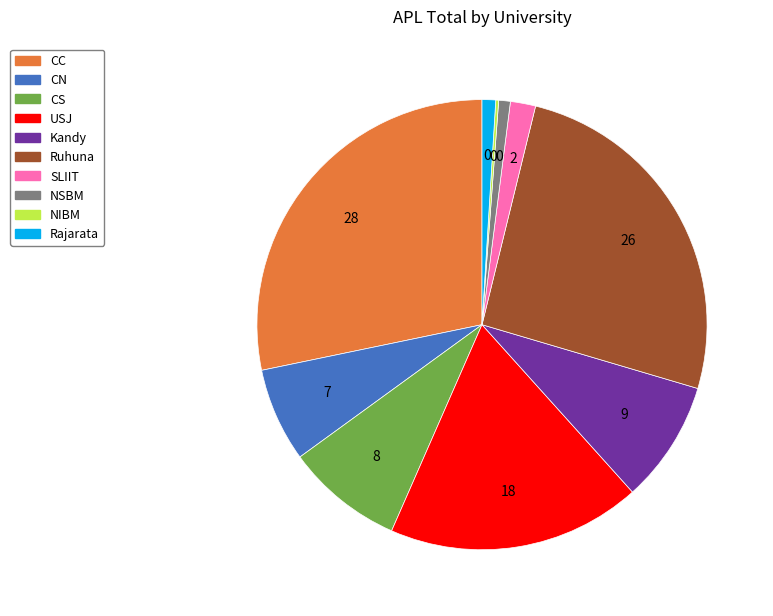

What is the ratio of the value at CS to the value at NSBM?

10.1